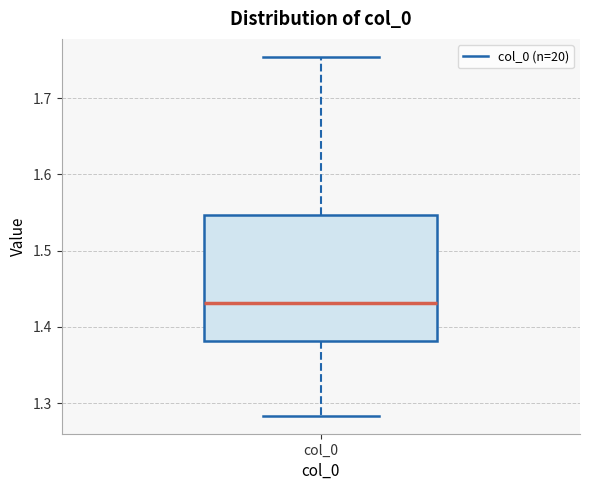

Transcribe this box plot: give where the median line is, the range the box spans, and where the two whiskers end, as read against the y-axis. The values are not printed on the chart, so give them approximately, as read against the axis.

median 1.43, box 1.38 to 1.55, whiskers 1.28 to 1.75